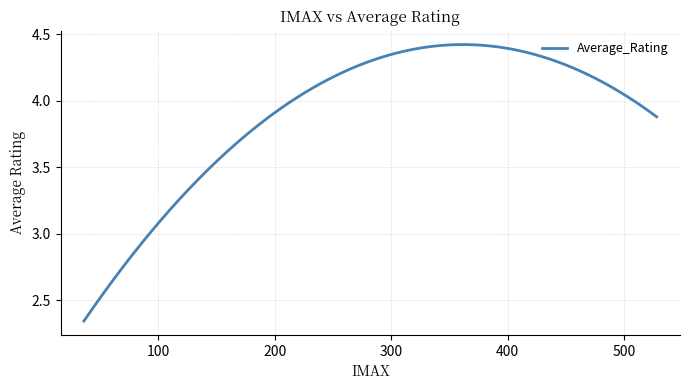

List the labels in order of value, smallest first.

36, 130, 329, 528